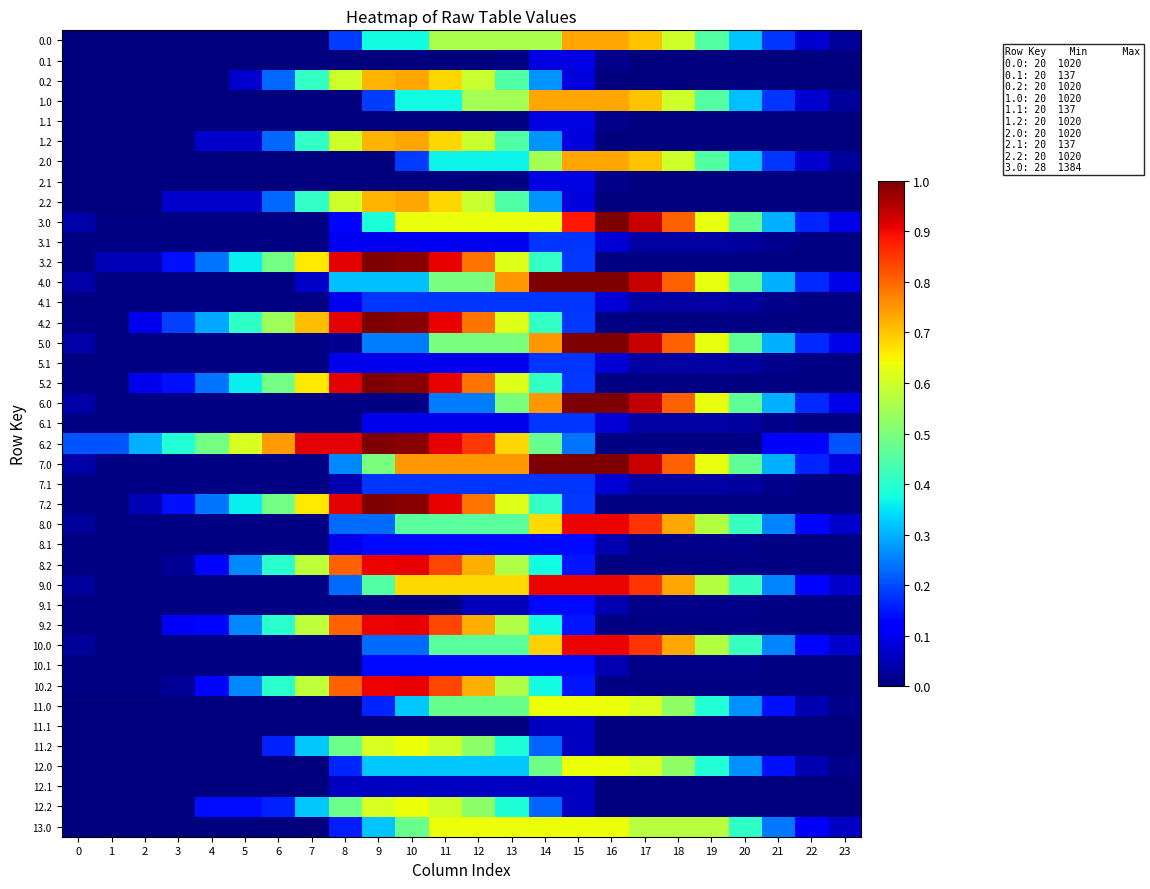

Reading left to right, list all the values displayed in this chart.

0.0: 0=0.0	1=0.0	2=0.0	3=0.0	4=0.0	5=0.0	6=0.0	7=0.0	8=0.2	9=0.4	10=0.4	11=0.6	12=0.6	13=0.6	14=0.6	15=0.7	16=0.7	17=0.7	18=0.6	19=0.5	20=0.3	21=0.2	22=0.1	23=0.0
0.1: 0=0.0	1=0.0	2=0.0	3=0.0	4=0.0	5=0.0	6=0.0	7=0.0	8=0.0	9=0.0	10=0.0	11=0.0	12=0.0	13=0.0	14=0.1	15=0.1	16=0.0	17=0.0	18=0.0	19=0.0	20=0.0	21=0.0	22=0.0	23=0.0
0.2: 0=0.0	1=0.0	2=0.0	3=0.0	4=0.0	5=0.1	6=0.2	7=0.4	8=0.6	9=0.7	10=0.7	11=0.7	12=0.6	13=0.4	14=0.3	15=0.1	16=0.0	17=0.0	18=0.0	19=0.0	20=0.0	21=0.0	22=0.0	23=0.0
1.0: 0=0.0	1=0.0	2=0.0	3=0.0	4=0.0	5=0.0	6=0.0	7=0.0	8=0.0	9=0.2	10=0.4	11=0.4	12=0.5	13=0.5	14=0.7	15=0.7	16=0.7	17=0.7	18=0.6	19=0.4	20=0.3	21=0.2	22=0.1	23=0.0
1.1: 0=0.0	1=0.0	2=0.0	3=0.0	4=0.0	5=0.0	6=0.0	7=0.0	8=0.0	9=0.0	10=0.0	11=0.0	12=0.0	13=0.0	14=0.1	15=0.1	16=0.0	17=0.0	18=0.0	19=0.0	20=0.0	21=0.0	22=0.0	23=0.0
1.2: 0=0.0	1=0.0	2=0.0	3=0.0	4=0.1	5=0.1	6=0.2	7=0.4	8=0.6	9=0.7	10=0.7	11=0.7	12=0.6	13=0.4	14=0.3	15=0.1	16=0.0	17=0.0	18=0.0	19=0.0	20=0.0	21=0.0	22=0.0	23=0.0
2.0: 0=0.0	1=0.0	2=0.0	3=0.0	4=0.0	5=0.0	6=0.0	7=0.0	8=0.0	9=0.0	10=0.2	11=0.4	12=0.4	13=0.4	14=0.5	15=0.7	16=0.7	17=0.7	18=0.6	19=0.5	20=0.3	21=0.2	22=0.1	23=0.0
2.1: 0=0.0	1=0.0	2=0.0	3=0.0	4=0.0	5=0.0	6=0.0	7=0.0	8=0.0	9=0.0	10=0.0	11=0.0	12=0.0	13=0.0	14=0.1	15=0.1	16=0.0	17=0.0	18=0.0	19=0.0	20=0.0	21=0.0	22=0.0	23=0.0
2.2: 0=0.0	1=0.0	2=0.0	3=0.1	4=0.1	5=0.1	6=0.2	7=0.4	8=0.6	9=0.7	10=0.7	11=0.7	12=0.6	13=0.4	14=0.3	15=0.1	16=0.0	17=0.0	18=0.0	19=0.0	20=0.0	21=0.0	22=0.0	23=0.0
3.0: 0=0.0	1=0.0	2=0.0	3=0.0	4=0.0	5=0.0	6=0.0	7=0.0	8=0.1	9=0.4	10=0.6	11=0.6	12=0.6	13=0.6	14=0.6	15=0.9	16=1.0	17=0.9	18=0.8	19=0.6	20=0.5	21=0.3	22=0.2	23=0.1
3.1: 0=0.0	1=0.0	2=0.0	3=0.0	4=0.0	5=0.0	6=0.0	7=0.0	8=0.1	9=0.1	10=0.1	11=0.1	12=0.1	13=0.1	14=0.2	15=0.2	16=0.1	17=0.0	18=0.0	19=0.0	20=0.0	21=0.0	22=0.0	23=0.0
3.2: 0=0.0	1=0.0	2=0.0	3=0.1	4=0.2	5=0.4	6=0.5	7=0.7	8=0.9	9=1.0	10=1.0	11=0.9	12=0.8	13=0.6	14=0.4	15=0.2	16=0.0	17=0.0	18=0.0	19=0.0	20=0.0	21=0.0	22=0.0	23=0.0
4.0: 0=0.0	1=0.0	2=0.0	3=0.0	4=0.0	5=0.0	6=0.0	7=0.1	8=0.3	9=0.3	10=0.3	11=0.5	12=0.5	13=0.7	14=1.0	15=1.0	16=1.0	17=0.9	18=0.8	19=0.6	20=0.5	21=0.3	22=0.2	23=0.1
4.1: 0=0.0	1=0.0	2=0.0	3=0.0	4=0.0	5=0.0	6=0.0	7=0.0	8=0.1	9=0.2	10=0.2	11=0.2	12=0.2	13=0.2	14=0.2	15=0.2	16=0.1	17=0.0	18=0.0	19=0.0	20=0.0	21=0.0	22=0.0	23=0.0
4.2: 0=0.0	1=0.0	2=0.1	3=0.2	4=0.3	5=0.4	6=0.5	7=0.7	8=0.9	9=1.0	10=1.0	11=0.9	12=0.8	13=0.6	14=0.4	15=0.2	16=0.0	17=0.0	18=0.0	19=0.0	20=0.0	21=0.0	22=0.0	23=0.0
5.0: 0=0.0	1=0.0	2=0.0	3=0.0	4=0.0	5=0.0	6=0.0	7=0.0	8=0.0	9=0.2	10=0.2	11=0.5	12=0.5	13=0.5	14=0.7	15=1.0	16=1.0	17=0.9	18=0.8	19=0.6	20=0.5	21=0.3	22=0.2	23=0.1
5.1: 0=0.0	1=0.0	2=0.0	3=0.0	4=0.0	5=0.0	6=0.0	7=0.0	8=0.1	9=0.1	10=0.1	11=0.1	12=0.1	13=0.1	14=0.2	15=0.2	16=0.1	17=0.0	18=0.0	19=0.0	20=0.0	21=0.0	22=0.0	23=0.0
5.2: 0=0.0	1=0.0	2=0.1	3=0.1	4=0.2	5=0.4	6=0.5	7=0.7	8=0.9	9=1.0	10=1.0	11=0.9	12=0.8	13=0.6	14=0.4	15=0.2	16=0.0	17=0.0	18=0.0	19=0.0	20=0.0	21=0.0	22=0.0	23=0.0
6.0: 0=0.0	1=0.0	2=0.0	3=0.0	4=0.0	5=0.0	6=0.0	7=0.0	8=0.0	9=0.0	10=0.0	11=0.2	12=0.2	13=0.5	14=0.7	15=1.0	16=1.0	17=0.9	18=0.8	19=0.6	20=0.5	21=0.3	22=0.2	23=0.1
6.1: 0=0.0	1=0.0	2=0.0	3=0.0	4=0.0	5=0.0	6=0.0	7=0.0	8=0.0	9=0.1	10=0.1	11=0.1	12=0.1	13=0.1	14=0.2	15=0.2	16=0.1	17=0.0	18=0.0	19=0.0	20=0.0	21=0.0	22=0.0	23=0.0
6.2: 0=0.2	1=0.2	2=0.3	3=0.4	4=0.5	5=0.6	6=0.7	7=0.9	8=0.9	9=1.0	10=1.0	11=0.9	12=0.9	13=0.7	14=0.5	15=0.2	16=0.0	17=0.0	18=0.0	19=0.0	20=0.0	21=0.1	22=0.1	23=0.2
7.0: 0=0.0	1=0.0	2=0.0	3=0.0	4=0.0	5=0.0	6=0.0	7=0.0	8=0.3	9=0.5	10=0.7	11=0.7	12=0.7	13=0.7	14=1.0	15=1.0	16=1.0	17=0.9	18=0.8	19=0.6	20=0.5	21=0.3	22=0.2	23=0.1
7.1: 0=0.0	1=0.0	2=0.0	3=0.0	4=0.0	5=0.0	6=0.0	7=0.0	8=0.0	9=0.2	10=0.2	11=0.2	12=0.2	13=0.2	14=0.2	15=0.2	16=0.1	17=0.0	18=0.0	19=0.0	20=0.0	21=0.0	22=0.0	23=0.0
7.2: 0=0.0	1=0.0	2=0.0	3=0.1	4=0.2	5=0.4	6=0.5	7=0.7	8=0.9	9=1.0	10=1.0	11=0.9	12=0.8	13=0.6	14=0.4	15=0.2	16=0.0	17=0.0	18=0.0	19=0.0	20=0.0	21=0.0	22=0.0	23=0.0
8.0: 0=0.0	1=0.0	2=0.0	3=0.0	4=0.0	5=0.0	6=0.0	7=0.0	8=0.2	9=0.2	10=0.5	11=0.5	12=0.5	13=0.5	14=0.7	15=0.9	16=0.9	17=0.9	18=0.7	19=0.6	20=0.4	21=0.3	22=0.1	23=0.1
8.1: 0=0.0	1=0.0	2=0.0	3=0.0	4=0.0	5=0.0	6=0.0	7=0.0	8=0.1	9=0.1	10=0.1	11=0.1	12=0.1	13=0.1	14=0.1	15=0.1	16=0.0	17=0.0	18=0.0	19=0.0	20=0.0	21=0.0	22=0.0	23=0.0
8.2: 0=0.0	1=0.0	2=0.0	3=0.0	4=0.1	5=0.3	6=0.4	7=0.6	8=0.8	9=0.9	10=0.9	11=0.8	12=0.7	13=0.6	14=0.4	15=0.1	16=0.0	17=0.0	18=0.0	19=0.0	20=0.0	21=0.0	22=0.0	23=0.0
9.0: 0=0.0	1=0.0	2=0.0	3=0.0	4=0.0	5=0.0	6=0.0	7=0.0	8=0.2	9=0.5	10=0.7	11=0.7	12=0.7	13=0.7	14=0.9	15=0.9	16=0.9	17=0.9	18=0.7	19=0.6	20=0.4	21=0.3	22=0.1	23=0.1
9.1: 0=0.0	1=0.0	2=0.0	3=0.0	4=0.0	5=0.0	6=0.0	7=0.0	8=0.0	9=0.0	10=0.0	11=0.0	12=0.1	13=0.1	14=0.1	15=0.1	16=0.0	17=0.0	18=0.0	19=0.0	20=0.0	21=0.0	22=0.0	23=0.0
9.2: 0=0.0	1=0.0	2=0.0	3=0.1	4=0.1	5=0.3	6=0.4	7=0.6	8=0.8	9=0.9	10=0.9	11=0.8	12=0.7	13=0.6	14=0.4	15=0.1	16=0.0	17=0.0	18=0.0	19=0.0	20=0.0	21=0.0	22=0.0	23=0.0
10.0: 0=0.0	1=0.0	2=0.0	3=0.0	4=0.0	5=0.0	6=0.0	7=0.0	8=0.0	9=0.2	10=0.2	11=0.5	12=0.5	13=0.5	14=0.7	15=0.9	16=0.9	17=0.9	18=0.7	19=0.6	20=0.4	21=0.3	22=0.1	23=0.1
10.1: 0=0.0	1=0.0	2=0.0	3=0.0	4=0.0	5=0.0	6=0.0	7=0.0	8=0.0	9=0.1	10=0.1	11=0.1	12=0.1	13=0.1	14=0.1	15=0.1	16=0.0	17=0.0	18=0.0	19=0.0	20=0.0	21=0.0	22=0.0	23=0.0
10.2: 0=0.0	1=0.0	2=0.0	3=0.0	4=0.1	5=0.3	6=0.4	7=0.6	8=0.8	9=0.9	10=0.9	11=0.8	12=0.7	13=0.6	14=0.4	15=0.1	16=0.0	17=0.0	18=0.0	19=0.0	20=0.0	21=0.0	22=0.0	23=0.0
11.0: 0=0.0	1=0.0	2=0.0	3=0.0	4=0.0	5=0.0	6=0.0	7=0.0	8=0.0	9=0.2	10=0.3	11=0.5	12=0.5	13=0.5	14=0.6	15=0.6	16=0.6	17=0.6	18=0.5	19=0.4	20=0.3	21=0.1	22=0.0	23=0.0
11.1: 0=0.0	1=0.0	2=0.0	3=0.0	4=0.0	5=0.0	6=0.0	7=0.0	8=0.0	9=0.0	10=0.0	11=0.0	12=0.0	13=0.0	14=0.1	15=0.1	16=0.0	17=0.0	18=0.0	19=0.0	20=0.0	21=0.0	22=0.0	23=0.0
11.2: 0=0.0	1=0.0	2=0.0	3=0.0	4=0.0	5=0.0	6=0.2	7=0.3	8=0.5	9=0.6	10=0.6	11=0.6	12=0.5	13=0.4	14=0.2	15=0.1	16=0.0	17=0.0	18=0.0	19=0.0	20=0.0	21=0.0	22=0.0	23=0.0
12.0: 0=0.0	1=0.0	2=0.0	3=0.0	4=0.0	5=0.0	6=0.0	7=0.0	8=0.2	9=0.3	10=0.3	11=0.3	12=0.3	13=0.3	14=0.5	15=0.6	16=0.6	17=0.6	18=0.5	19=0.4	20=0.3	21=0.1	22=0.0	23=0.0
12.1: 0=0.0	1=0.0	2=0.0	3=0.0	4=0.0	5=0.0	6=0.0	7=0.0	8=0.1	9=0.1	10=0.1	11=0.1	12=0.1	13=0.1	14=0.1	15=0.1	16=0.0	17=0.0	18=0.0	19=0.0	20=0.0	21=0.0	22=0.0	23=0.0
12.2: 0=0.0	1=0.0	2=0.0	3=0.0	4=0.1	5=0.1	6=0.2	7=0.3	8=0.5	9=0.6	10=0.6	11=0.6	12=0.5	13=0.4	14=0.2	15=0.1	16=0.0	17=0.0	18=0.0	19=0.0	20=0.0	21=0.0	22=0.0	23=0.0
13.0: 0=0.0	1=0.0	2=0.0	3=0.0	4=0.0	5=0.0	6=0.0	7=0.0	8=0.2	9=0.3	10=0.5	11=0.6	12=0.6	13=0.6	14=0.6	15=0.6	16=0.6	17=0.6	18=0.6	19=0.6	20=0.4	21=0.2	22=0.1	23=0.1